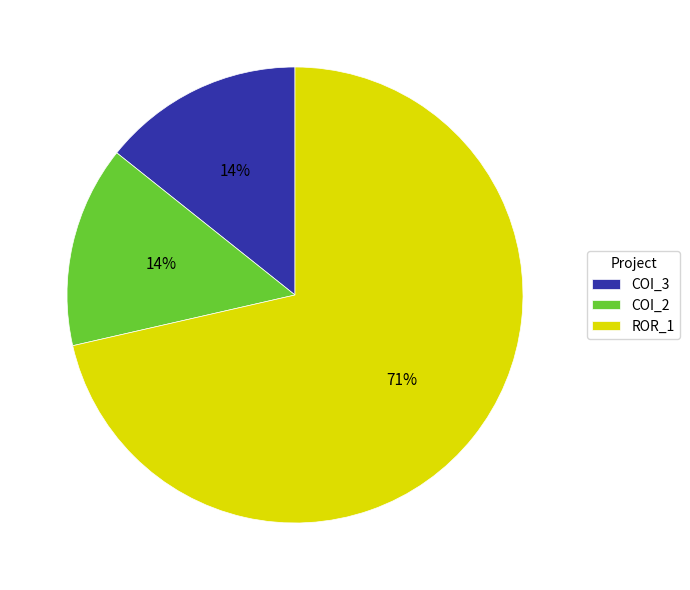

To the nearest percent, what is the average slice percentage?

33%